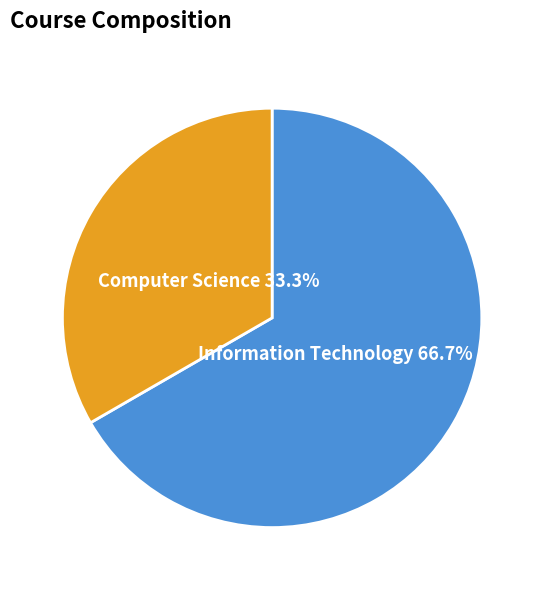

Is there a majority slice in this chart?

Yes